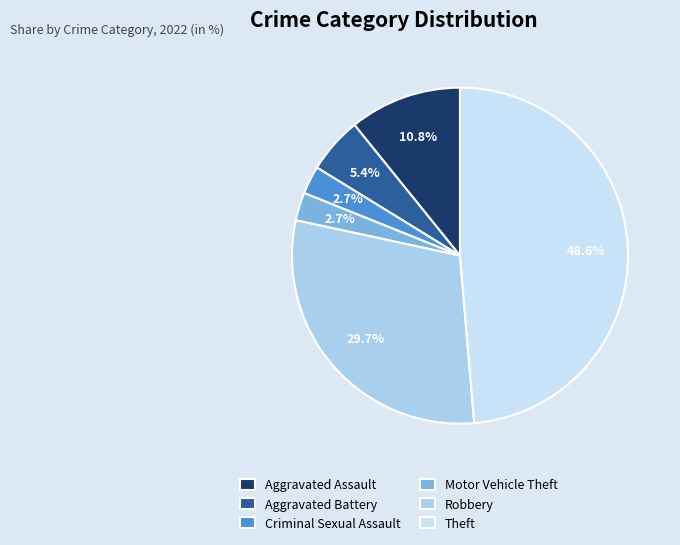

To the nearest percent, what is the combined percentage of Theft and Motor Vehicle Theft?

51%